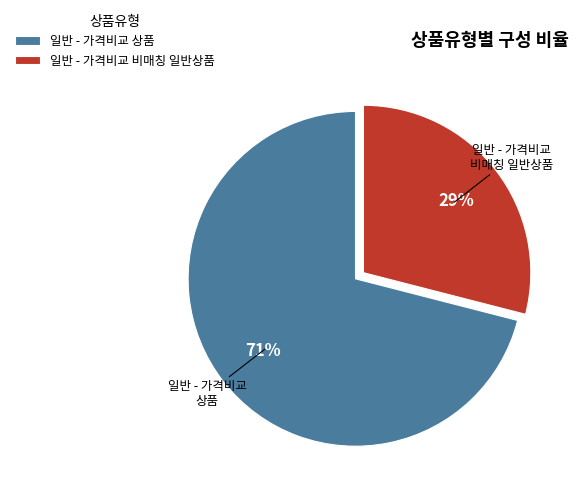

Approximately how many times larger is the value at 일반 - 가격비교 비매칭 일반상품 compared to 일반 - 가격비교 상품?

0.4